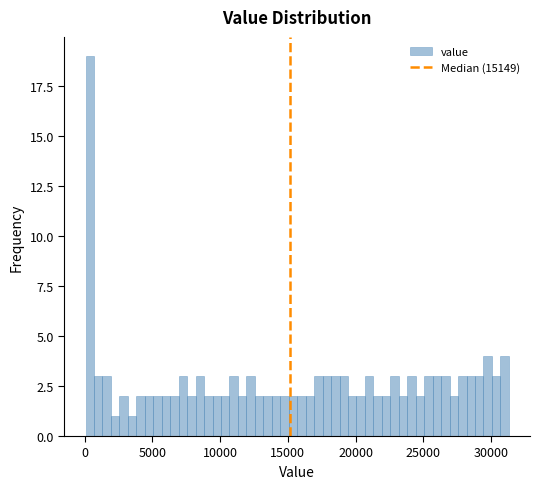

Read against the x-axis, roughly where is the centre of the tallest bar?

500